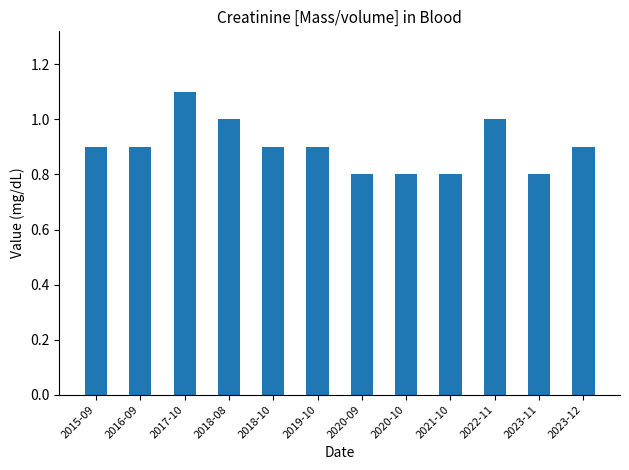

What is the value of the 1st bar from the left?

0.9